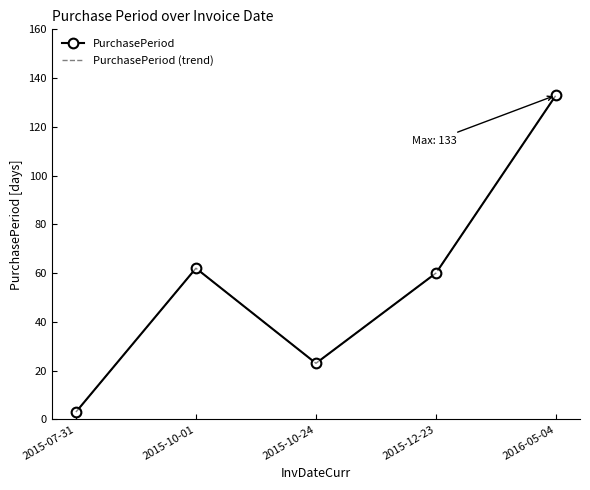

What is the minimum value for PurchasePeriod (trend)?

3